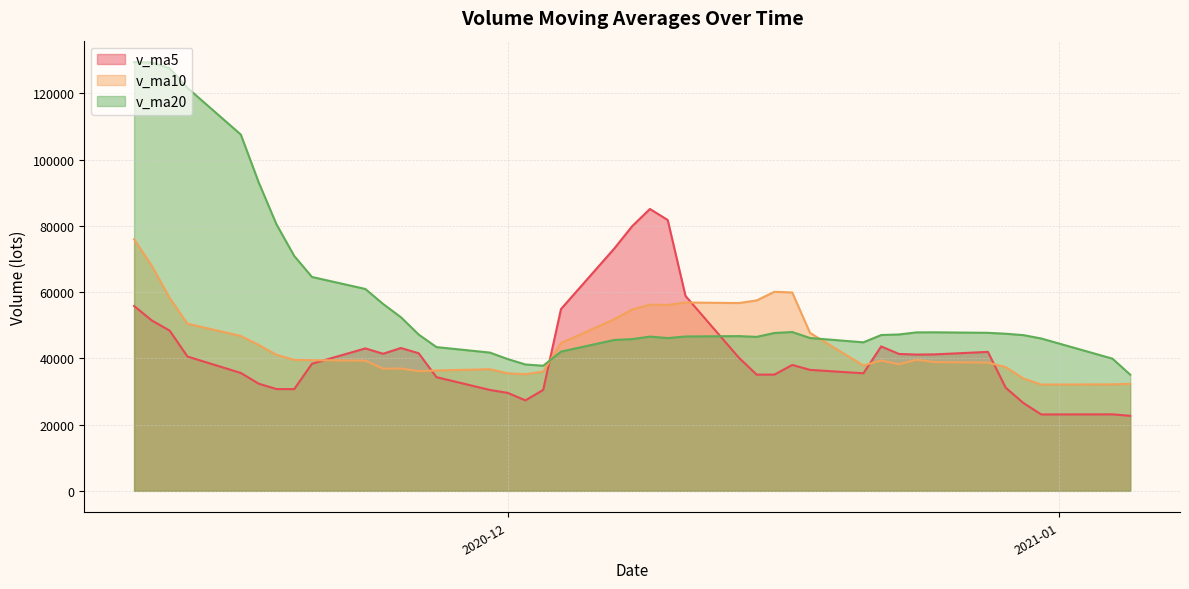

How many series are shown in this chart?

3